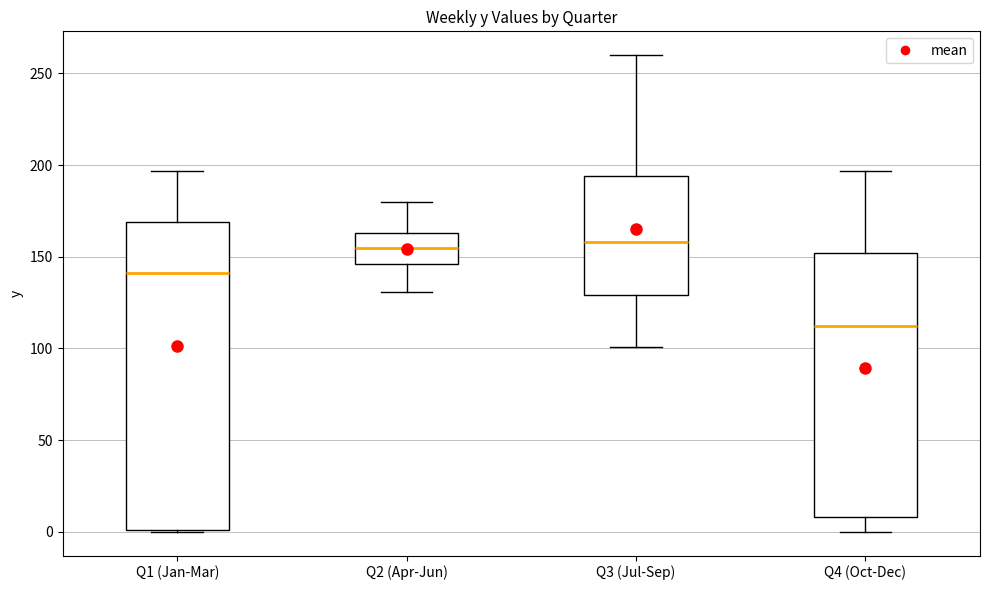

Reading left to right, transcribe this box plot: for each box, give where its median line is, the range the box spans, and where its two whiskers end, as read against the y-axis. The values are not printed on the chart, so give them approximately, as read against the axis.

Q1 (Jan-Mar): median 140, box 0 to 170, whiskers 0 to 195
Q2 (Apr-Jun): median 155, box 145 to 165, whiskers 130 to 180
Q3 (Jul-Sep): median 160, box 130 to 195, whiskers 100 to 260
Q4 (Oct-Dec): median 110, box 10 to 150, whiskers 0 to 195